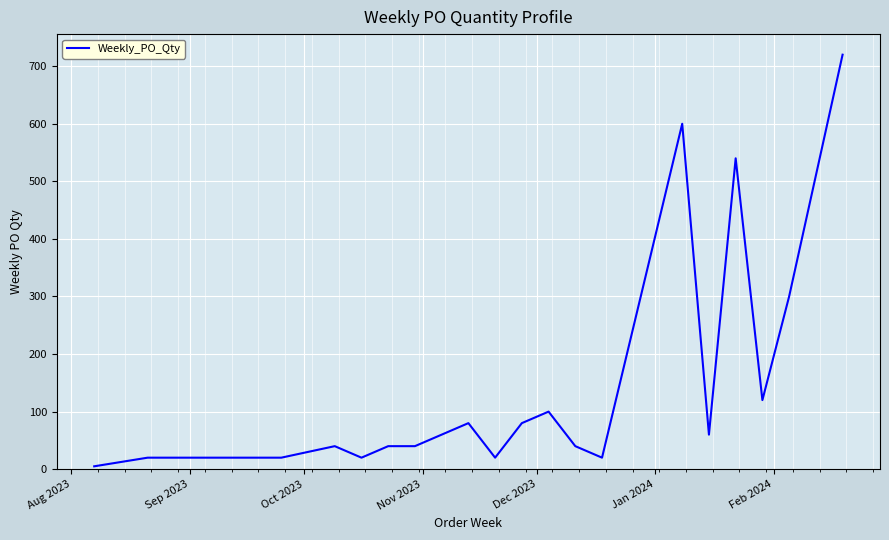

What is the maximum value shown in the chart?

720